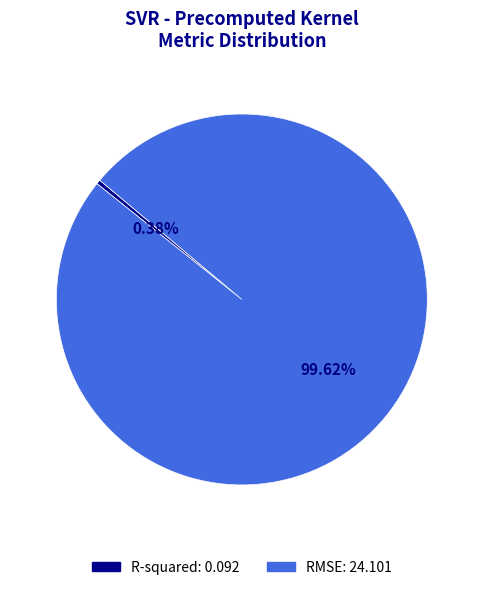

Is it true that RMSE is 100% of the pie?

True